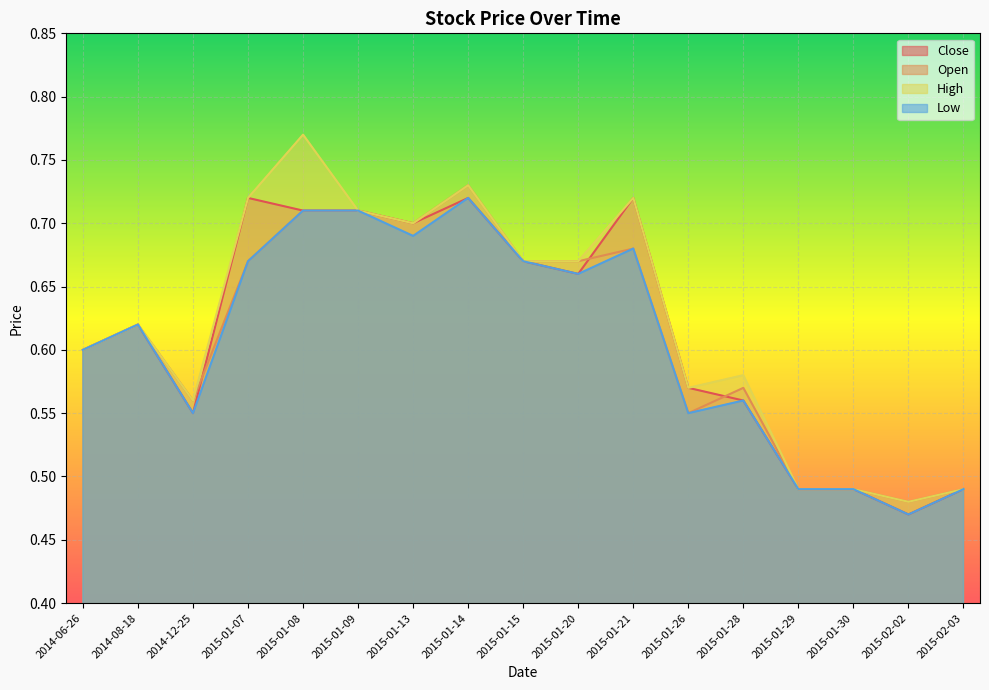

In Close, how many points are higher than both neighbors (excluding endpoints)?

4